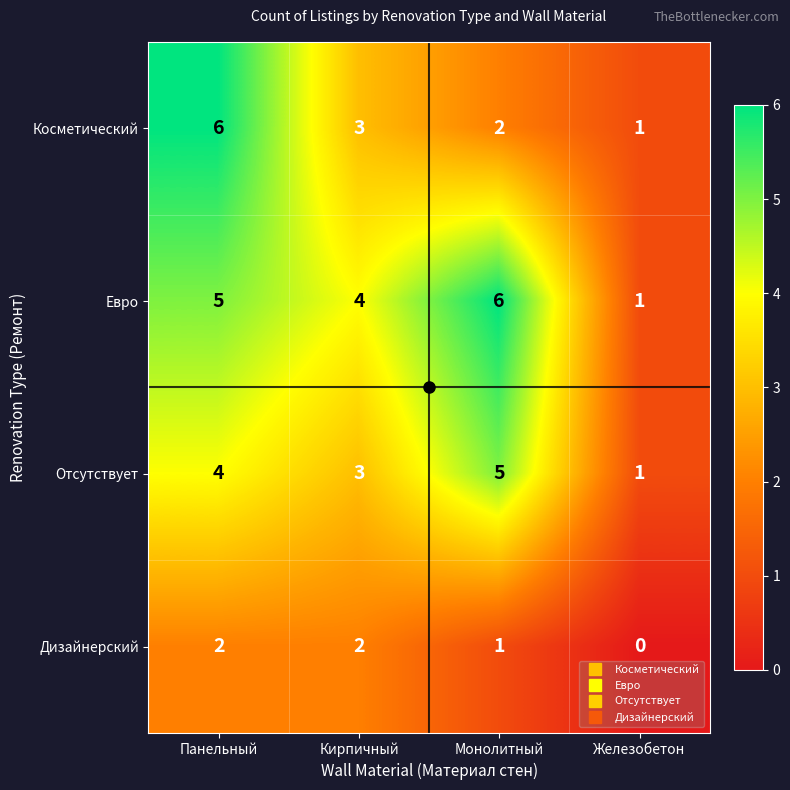

Is it true that Отсутствует equals 0 at Железобетон?

False